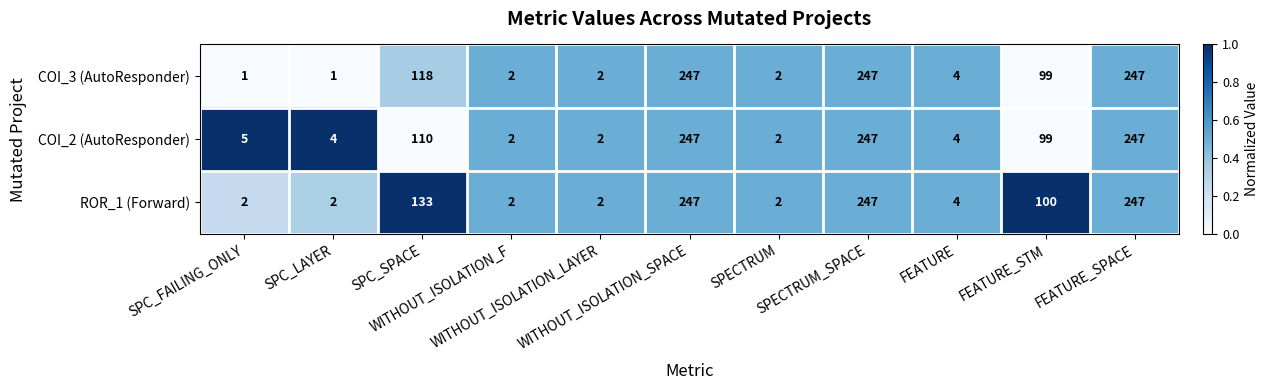

Which series has the largest total across all categories?

ROR_1 (Forward)